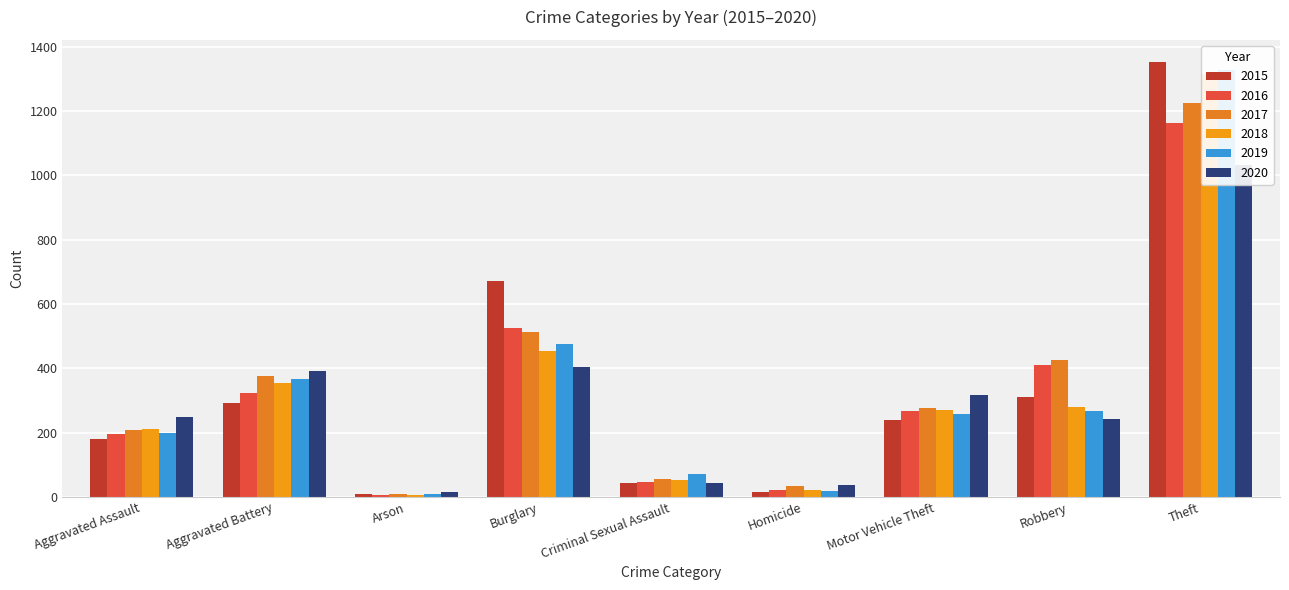

What is the label of the 6th bar from the right?

Burglary